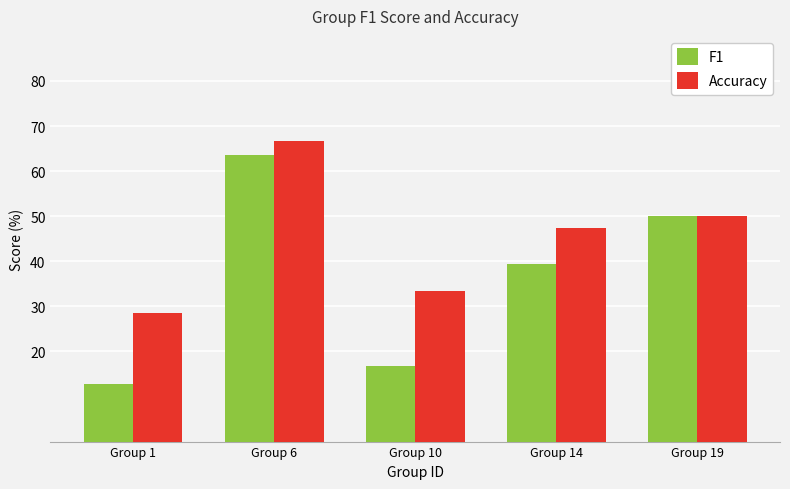

Which series has the widest spread of values?

F1